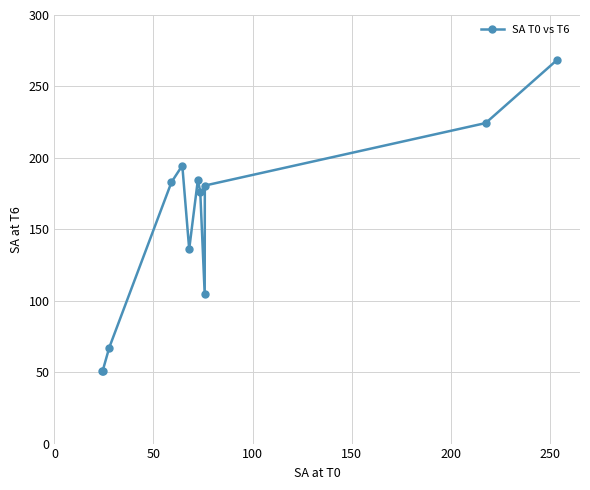

True or false: the data has more than 2 interior local peaks.

False